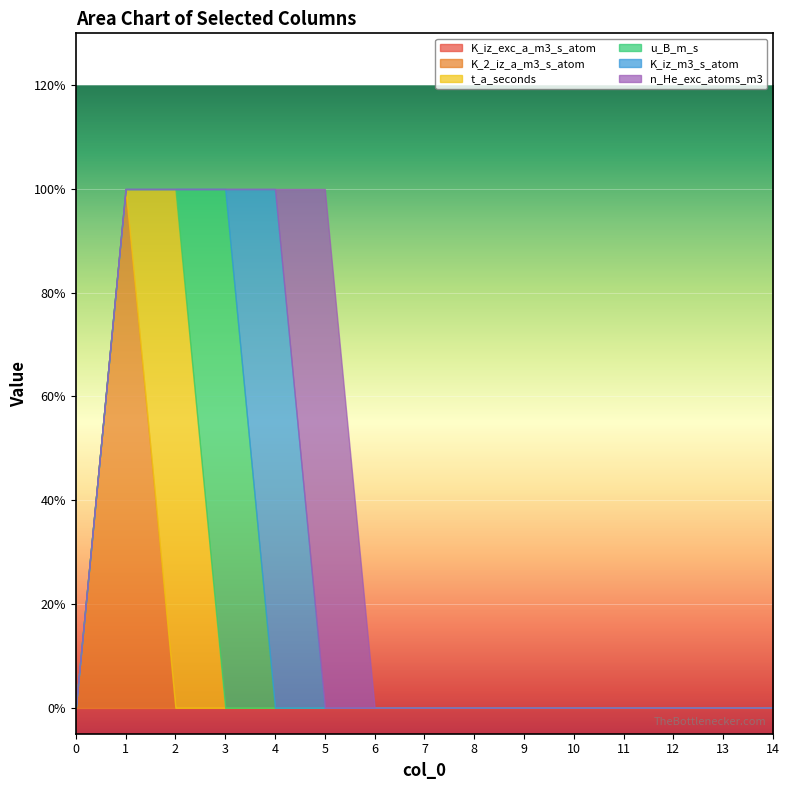

True or false: u_B_m_s and t_a_seconds intersect in this chart.

True